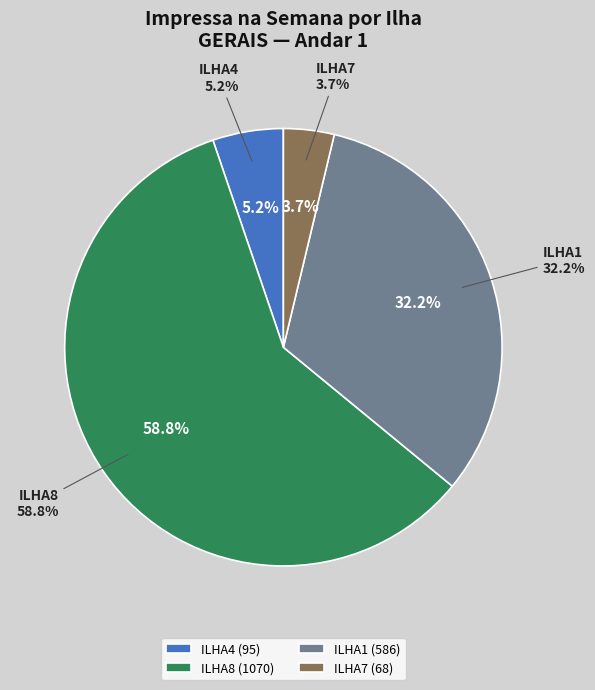

Which has a higher value, ILHA4 or ILHA7?

ILHA4